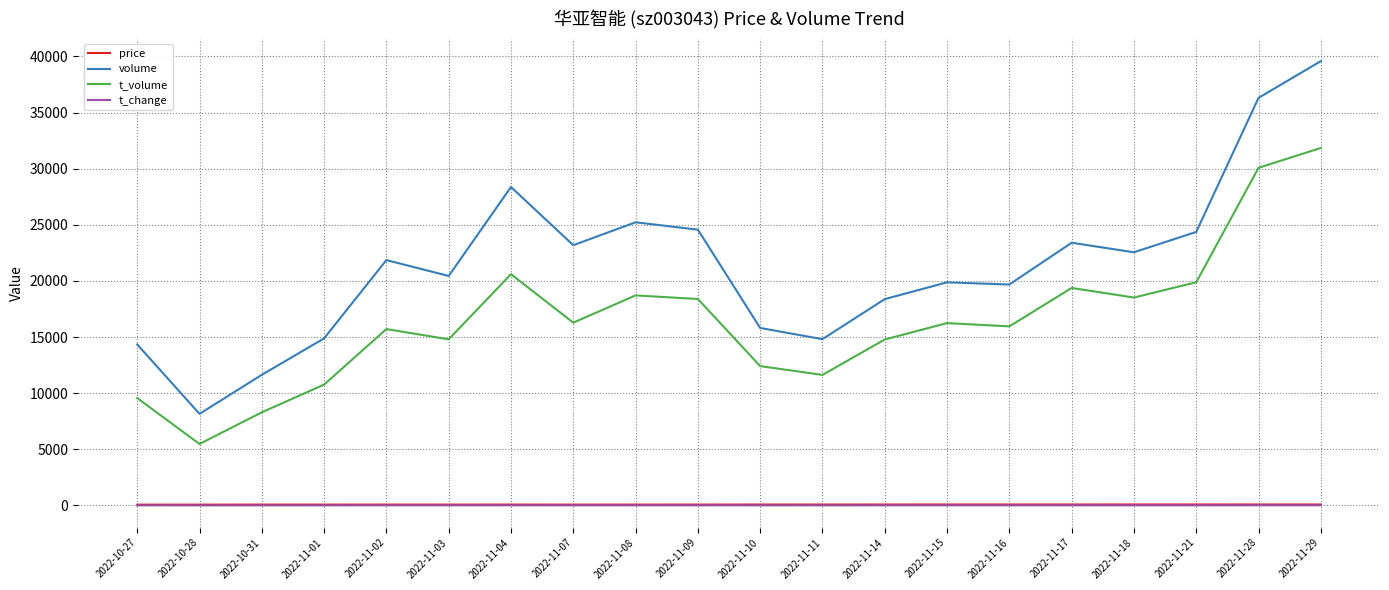

What is the greatest value displayed?

39580.0